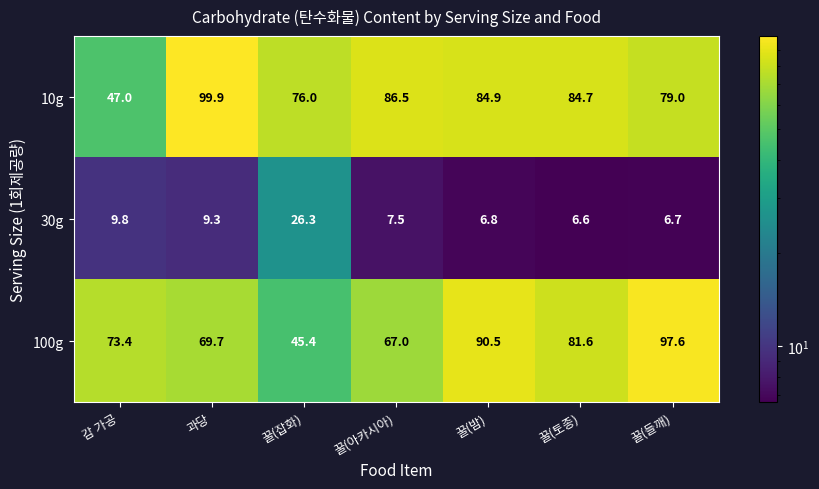

At which label is 30g closest to 16?

감 가공